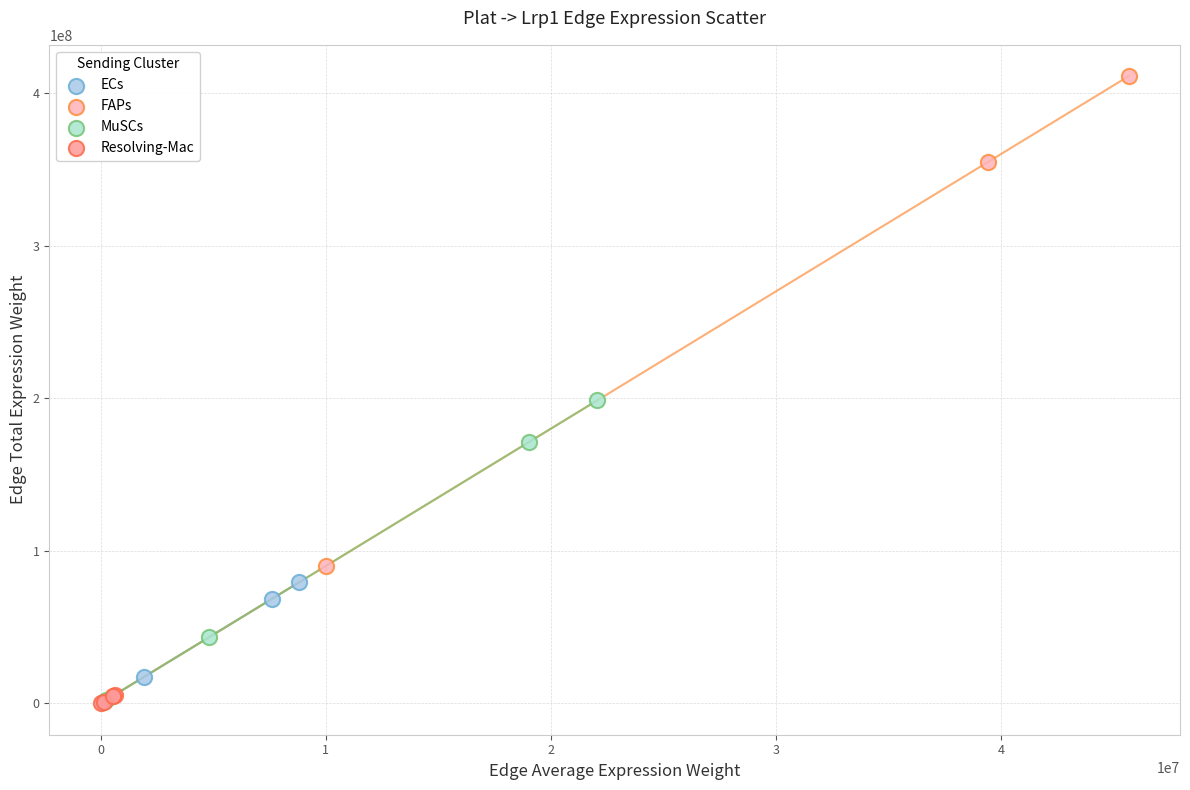

Which series contains the highest Y value?

FAPs